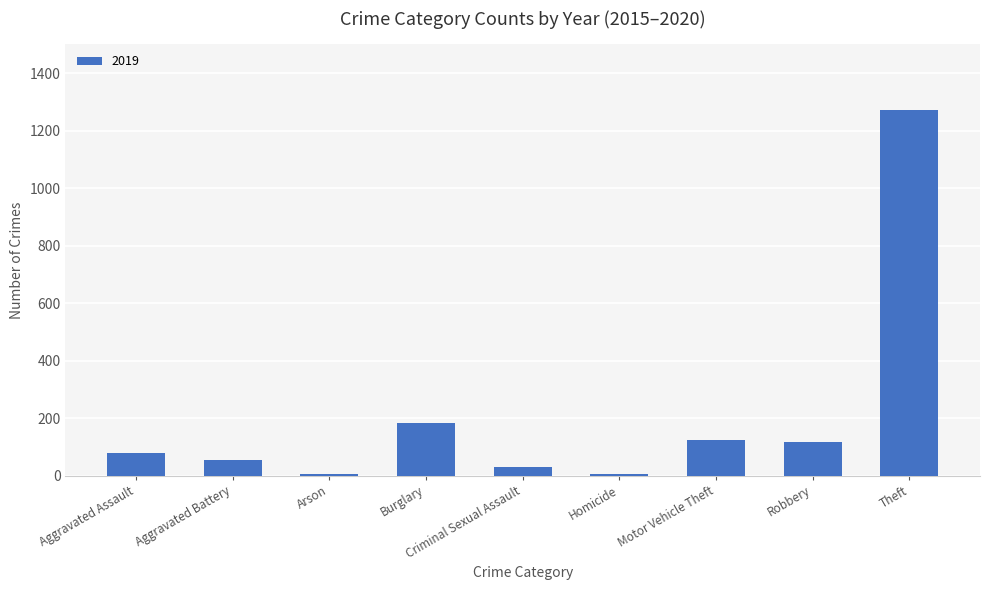

Does the chart contain stacked bars?

No